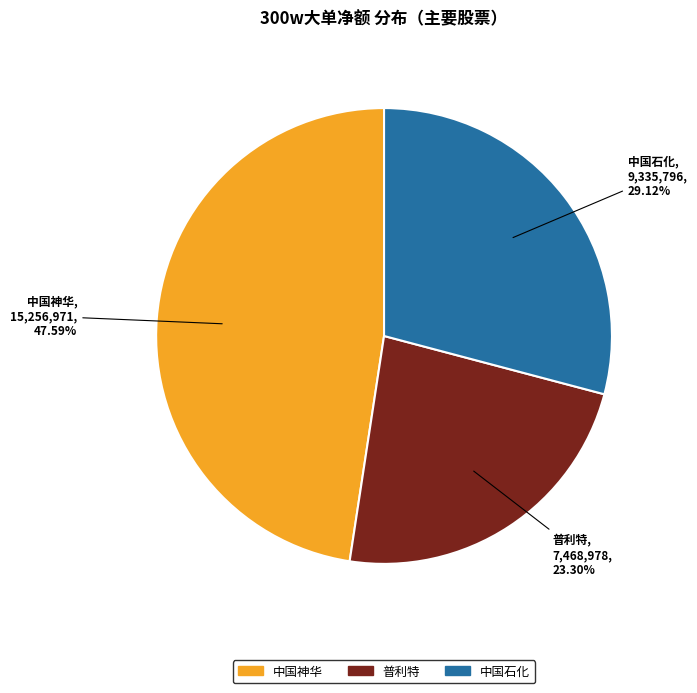

Is 中国神华 the majority of the pie?

No